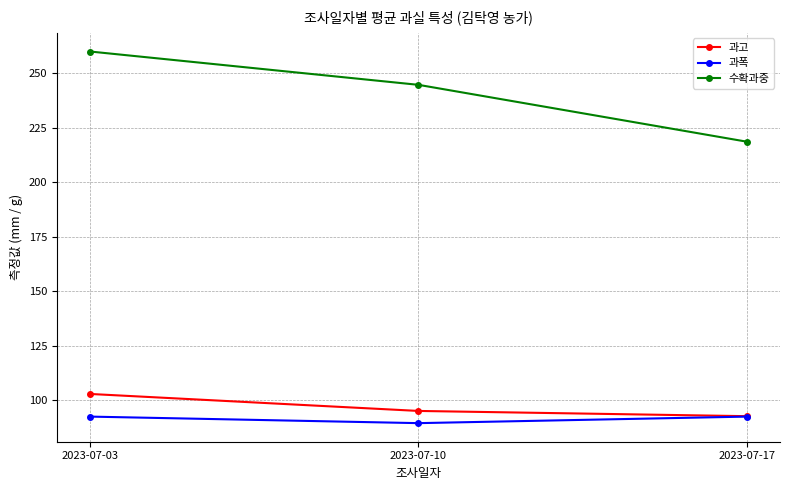

Which category has the highest value in the 과고 series?

2023-07-03